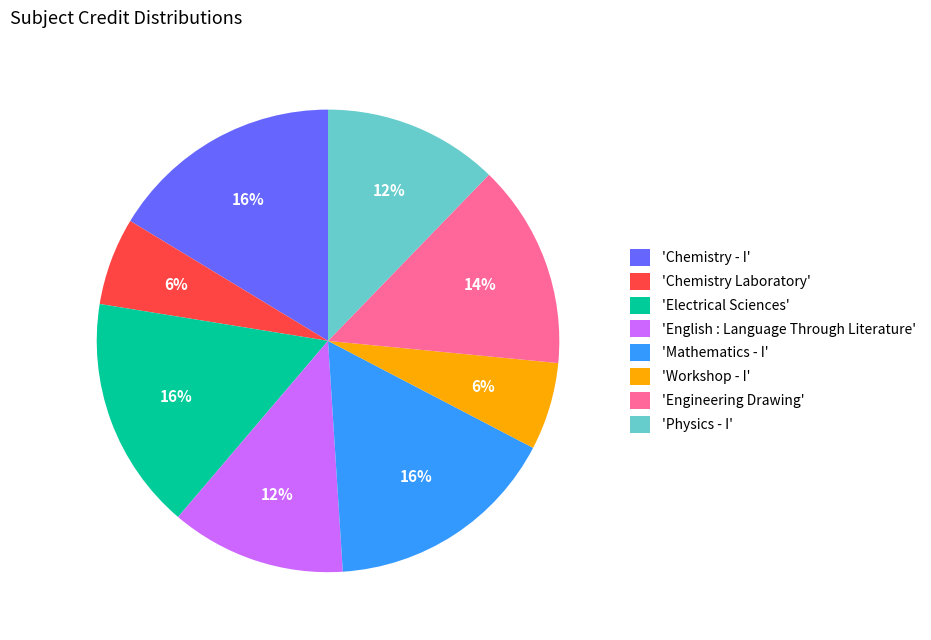

How many segments does this pie chart have?

8